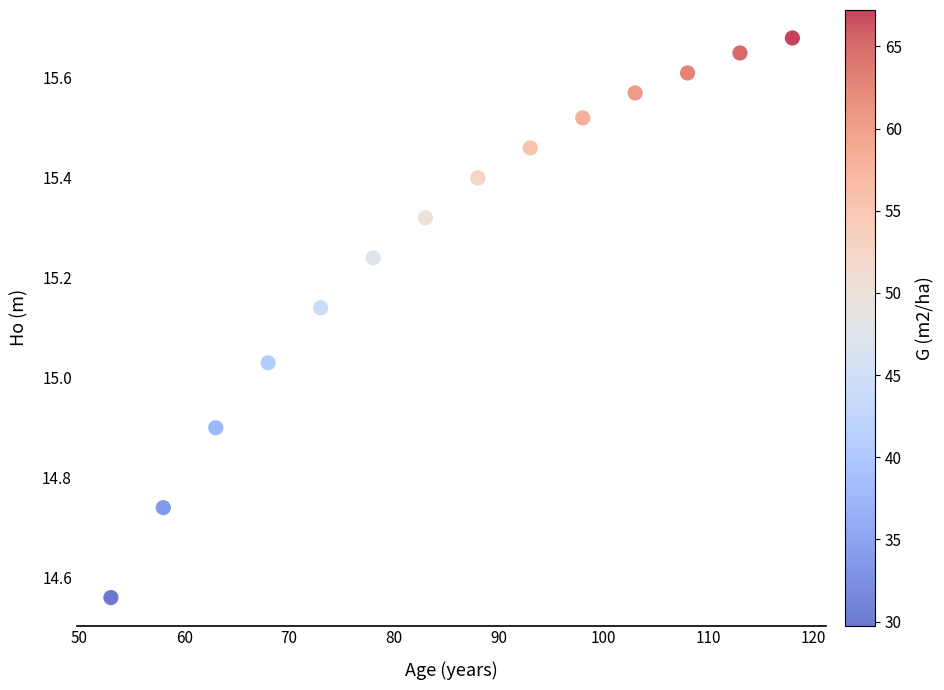

What is the range of Y values (max minus min)?

1.1